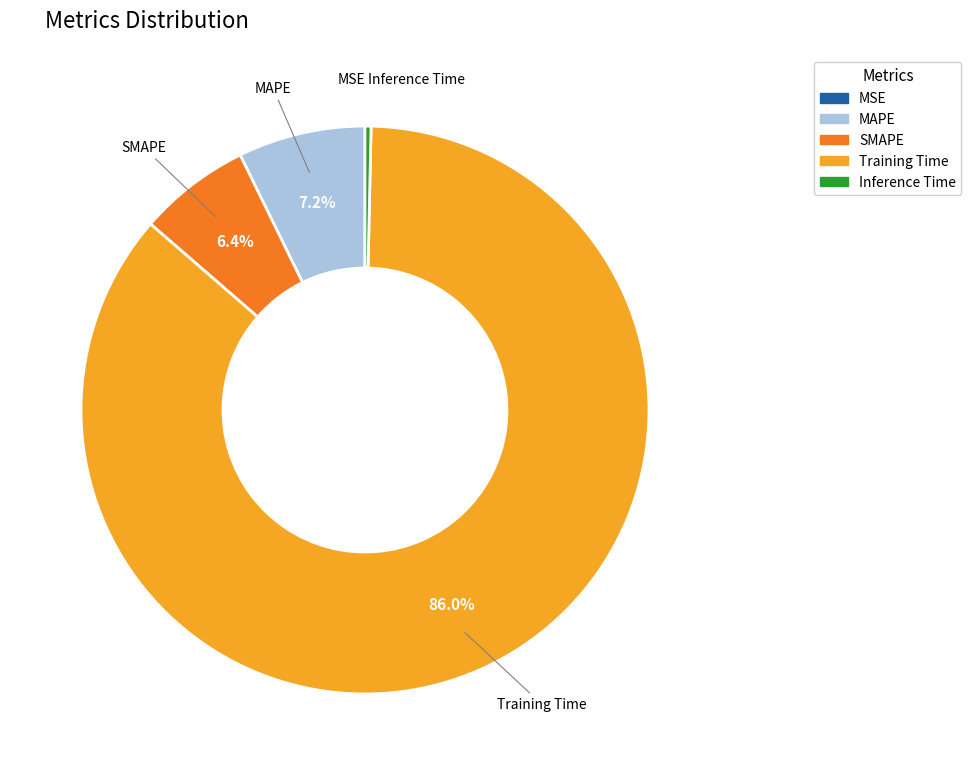

To the nearest percent, what is the difference between the largest and smallest slice percentages?

86%